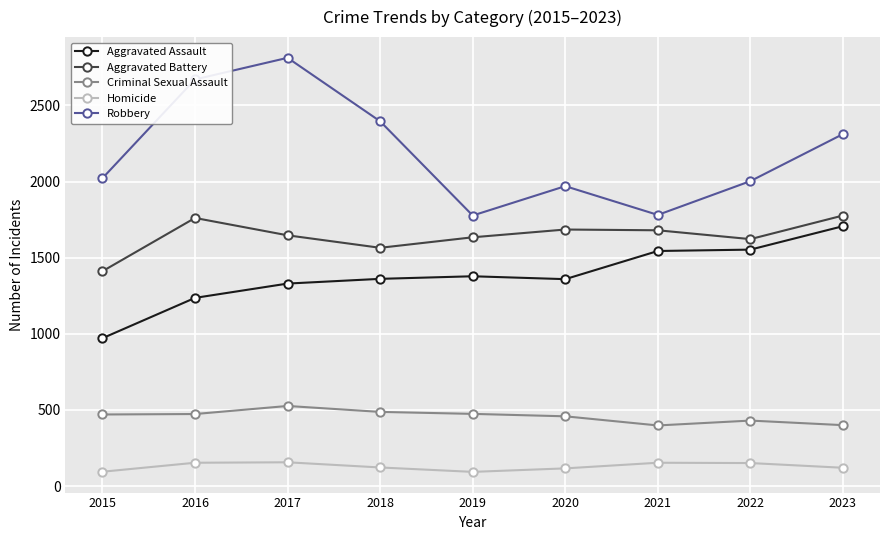

How many categories are shown in the chart?

9